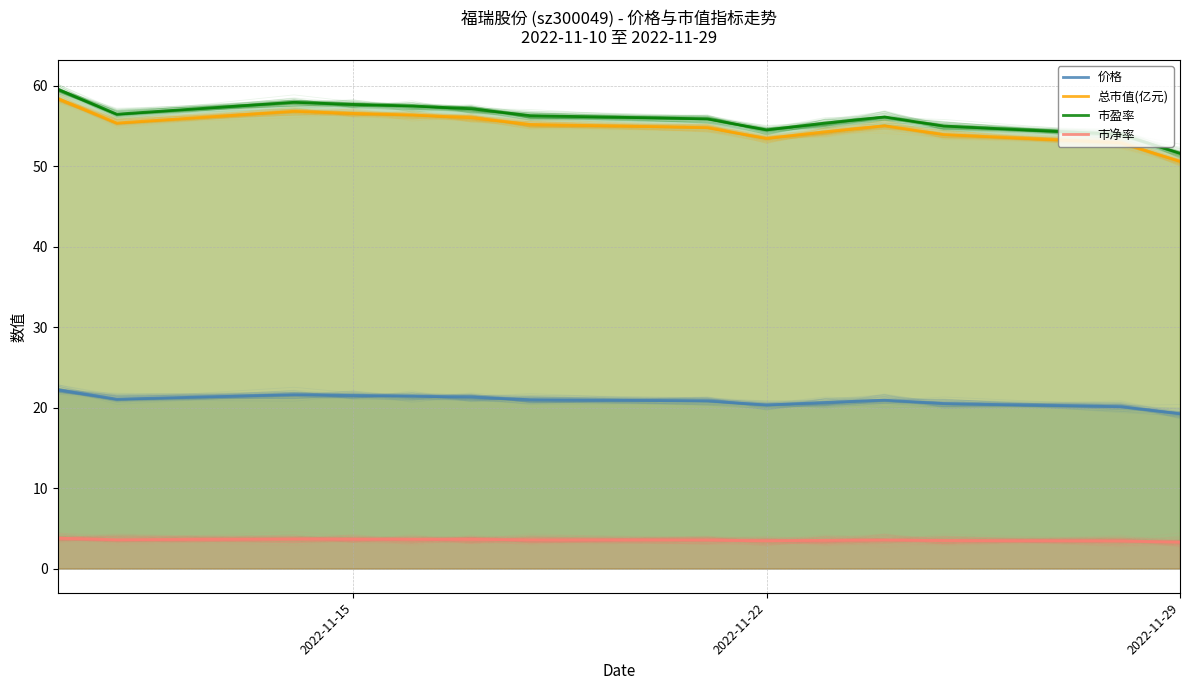

True or false: 价格 and 总市值(亿元) cross at least once.

False